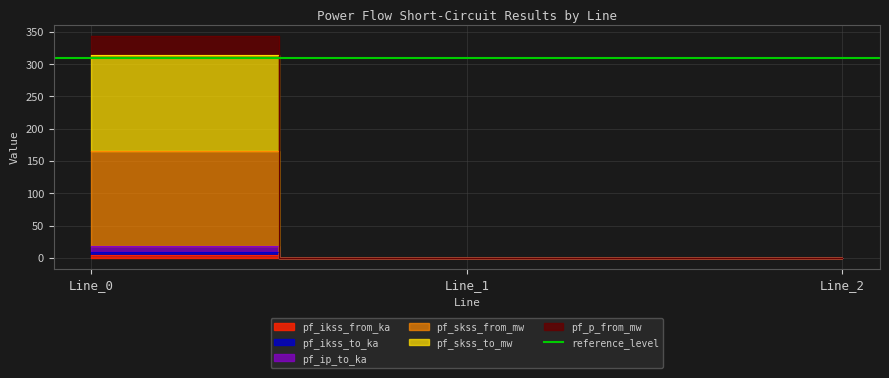

Rank the categories by pf_skss_from_mw value from lowest to highest.

Line_1, Line_2, Line_0